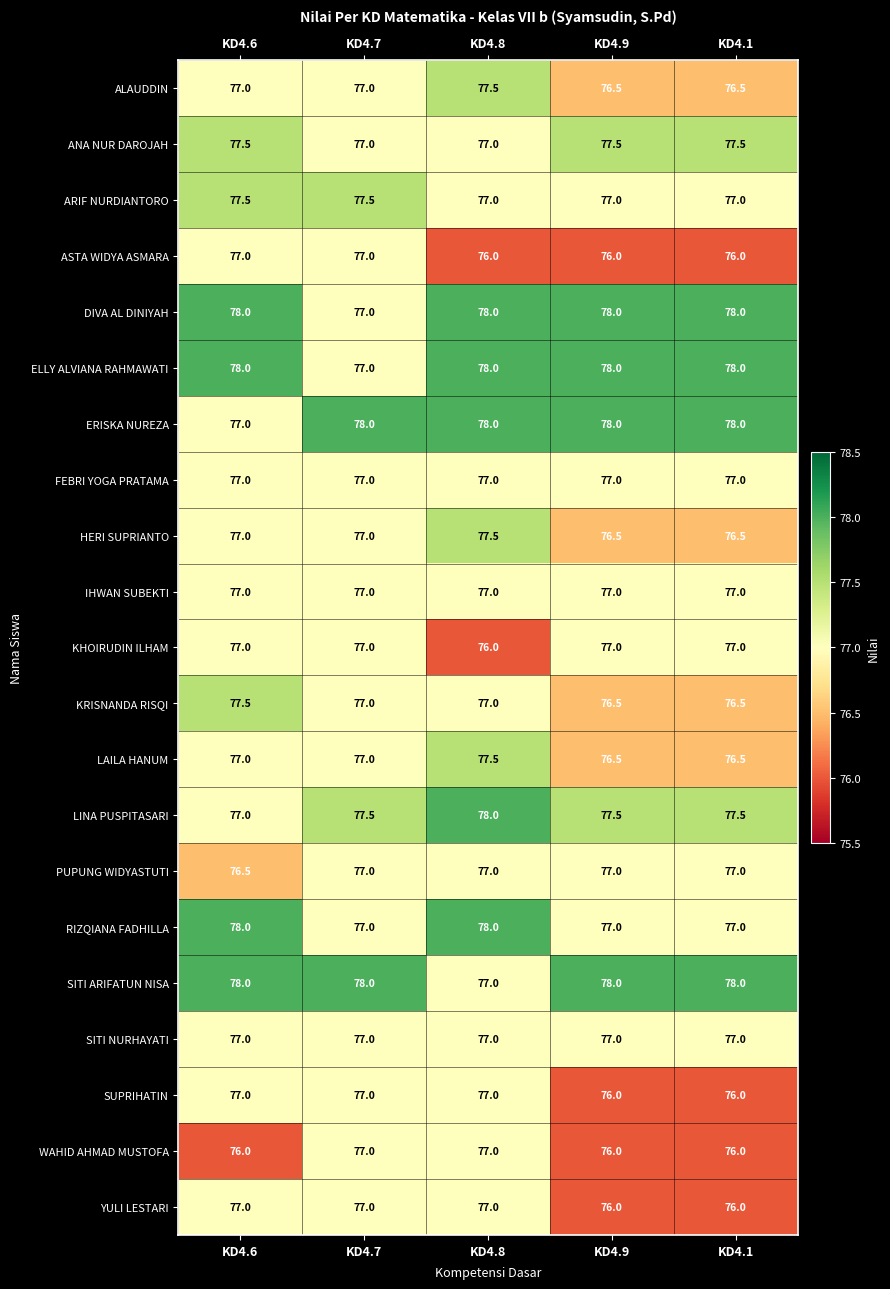

What is the sum of the IHWAN SUBEKTI values at KD4.9 and KD4.7?

154.0